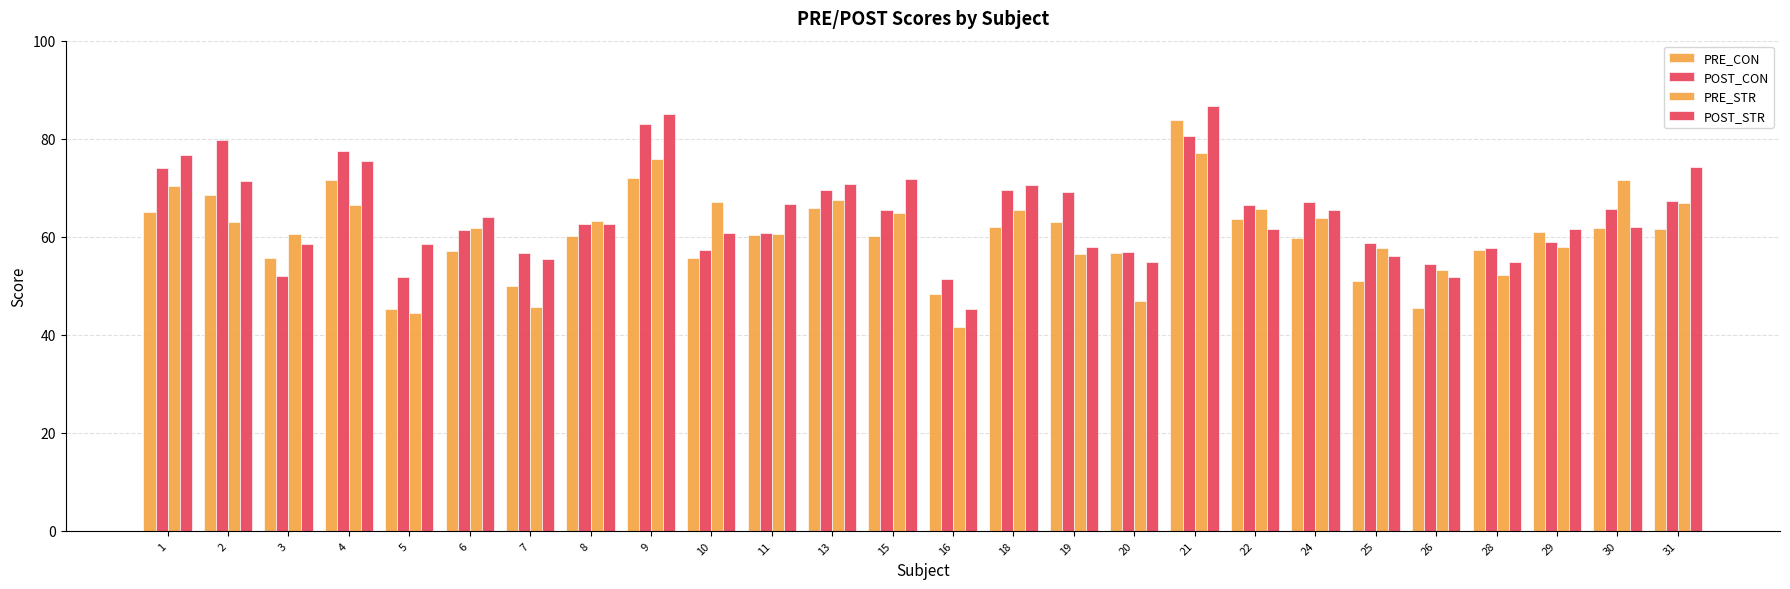

The value of PRE_CON at 13 is 26.3. True or false?

False